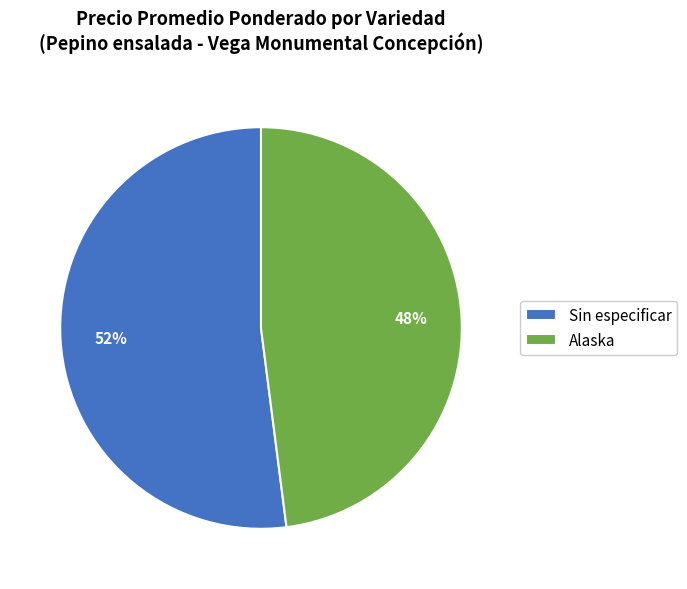

To the nearest percent, what is the average slice percentage?

50%